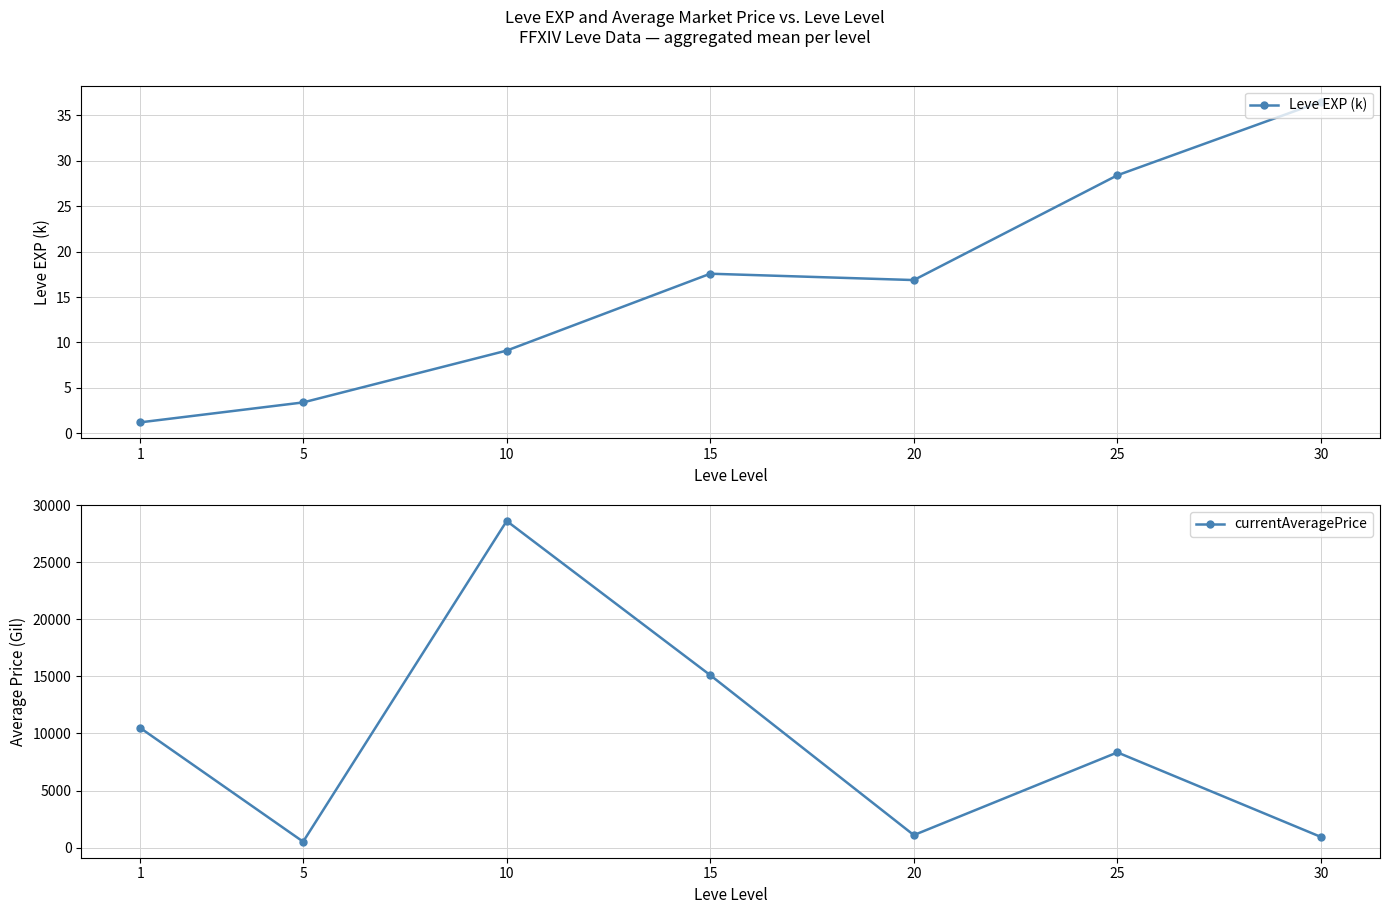

What is the value of the Leve EXP (k) point at the 1st from the left?

1.2